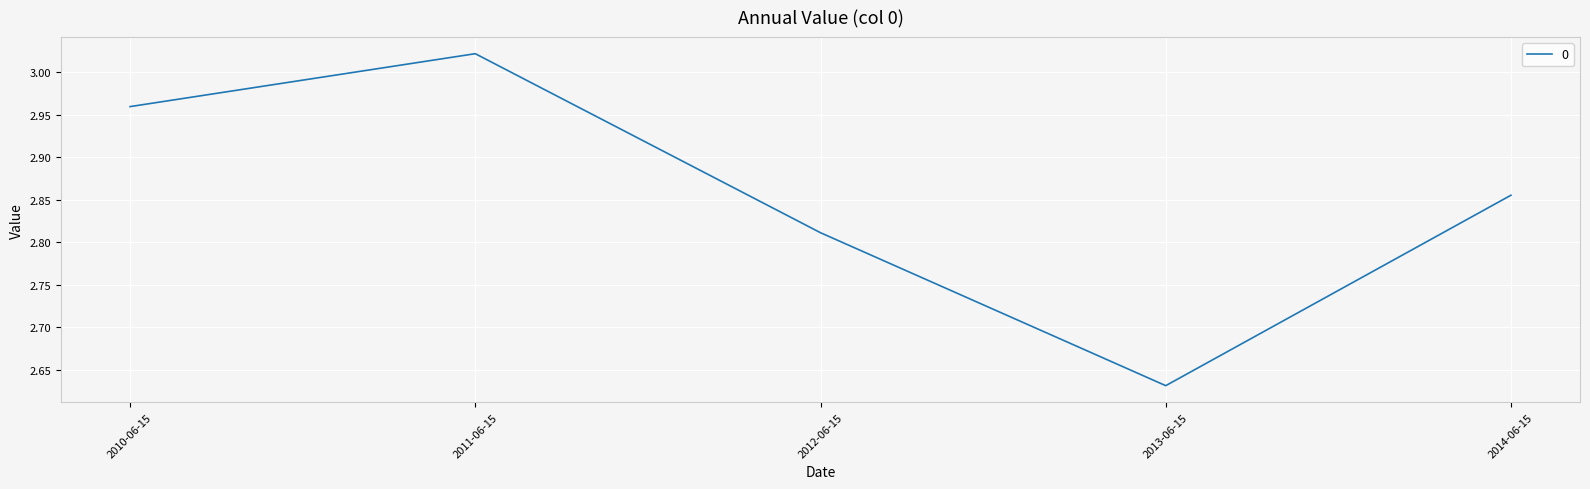

Is it true that the value at 2014-06-15 is 0.8?

False